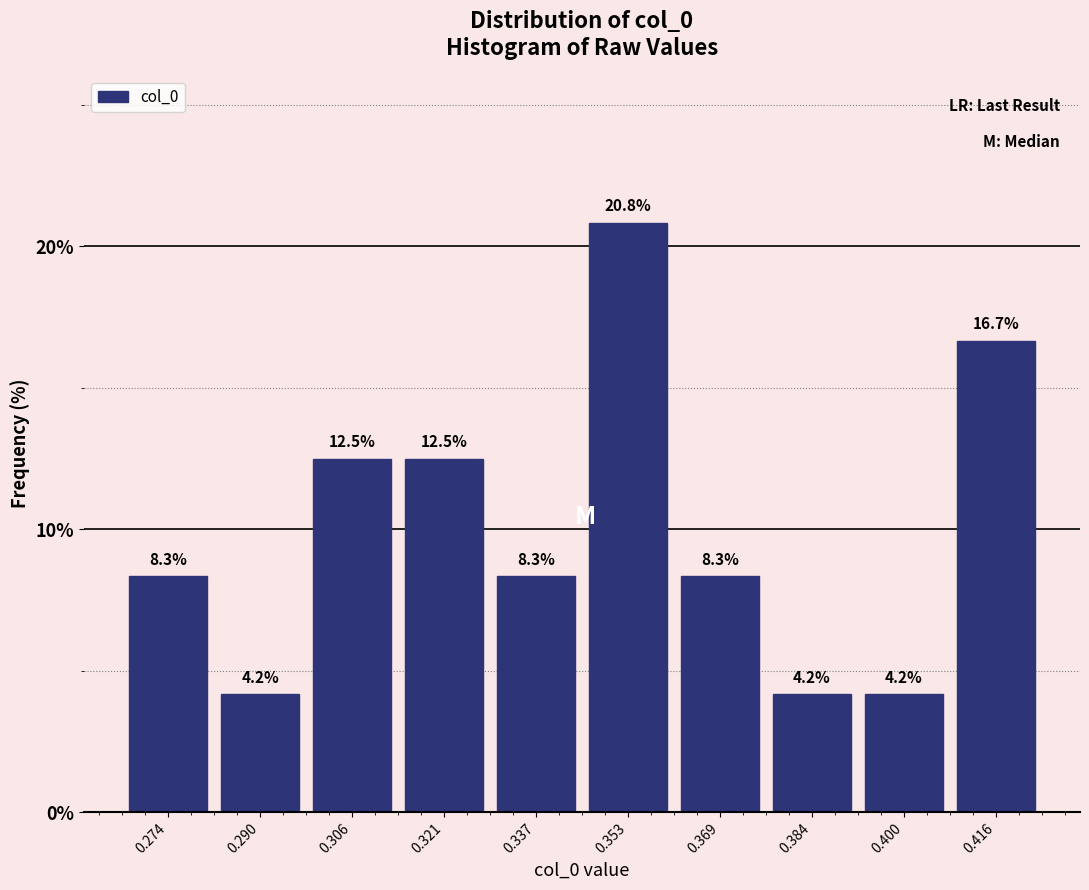

Reading left to right, list every bar in this chart as the range it spans on the x-axis followed by its height. The bar edges are not printed on the chart, so give them approximately, as read against the axis.

0.266 to 0.282: 8.3
0.282 to 0.298: 4.2
0.298 to 0.314: 12.5
0.314 to 0.330: 12.5
0.330 to 0.346: 8.3
0.346 to 0.360: 20.8
0.360 to 0.376: 8.3
0.376 to 0.392: 4.2
0.392 to 0.408: 4.2
0.408 to 0.424: 16.7